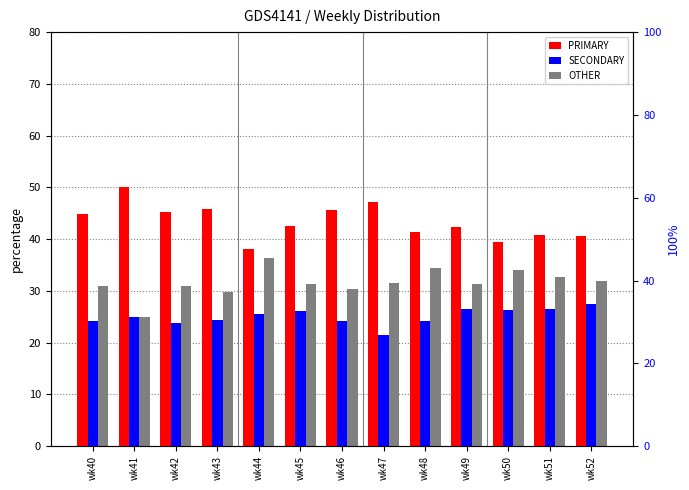

Rank the categories by PRIMARY value from highest to lowest.

wk41, wk47, wk43, wk46, wk42, wk40, wk45, wk49, wk48, wk51, wk52, wk50, wk44